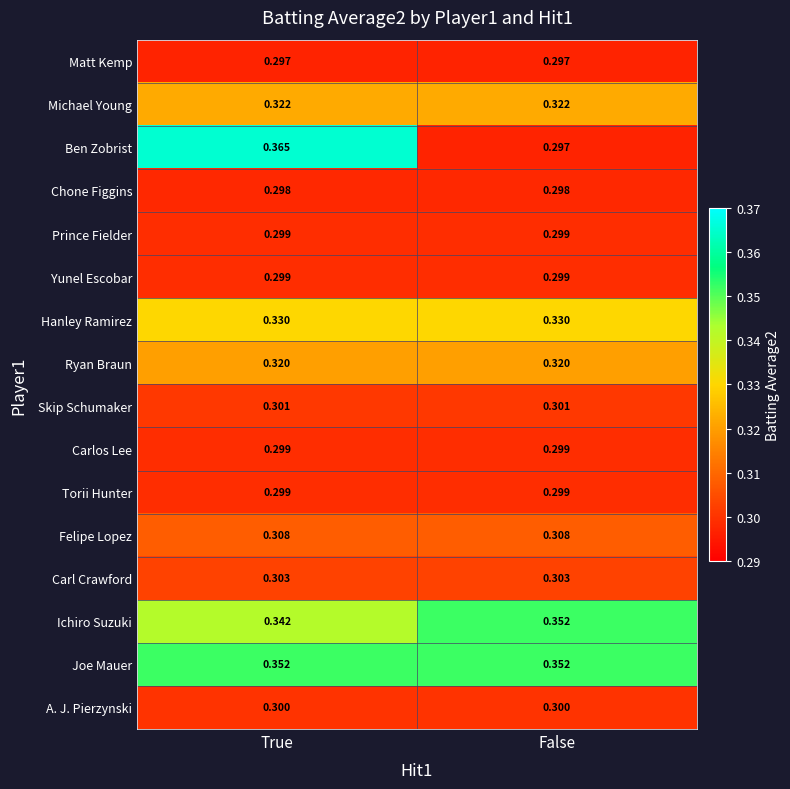

At which category does the chart reach its peak across all series?

True